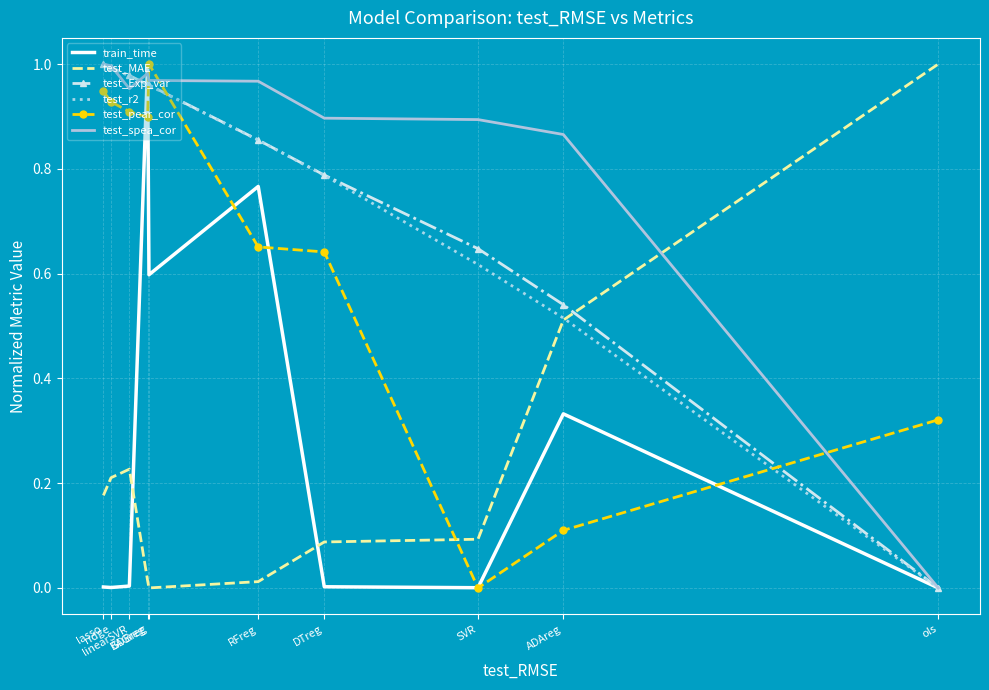

True or false: test_MAE has more than 2 points higher than both neighbors.

False